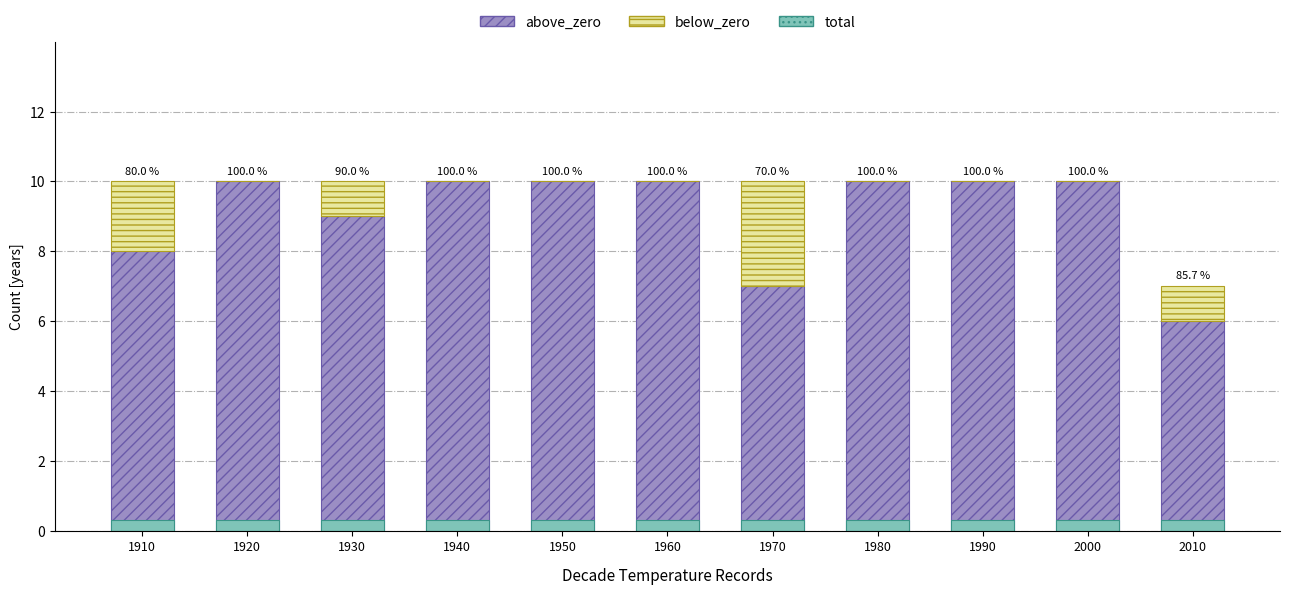

Between 1970 and 2000, which series saw the biggest shift?

above_zero